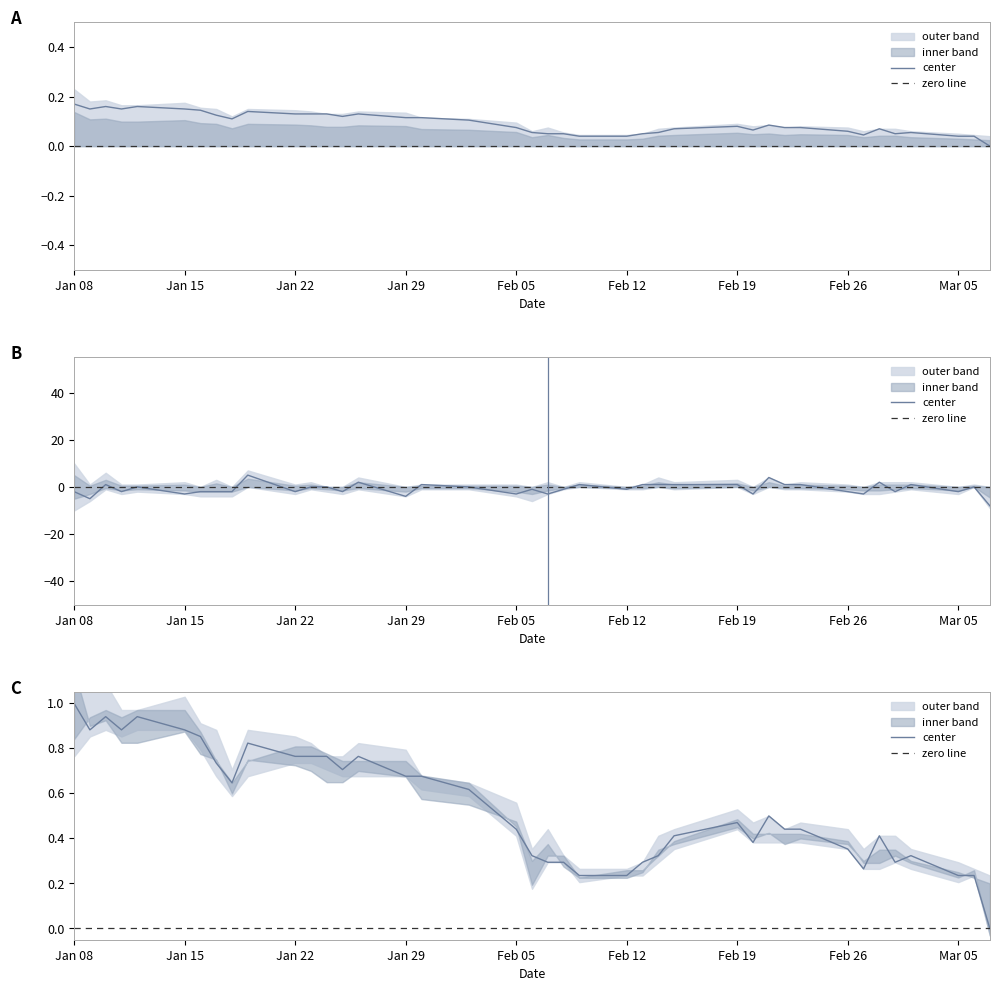

At which label does close reach its peak?

Jan 08